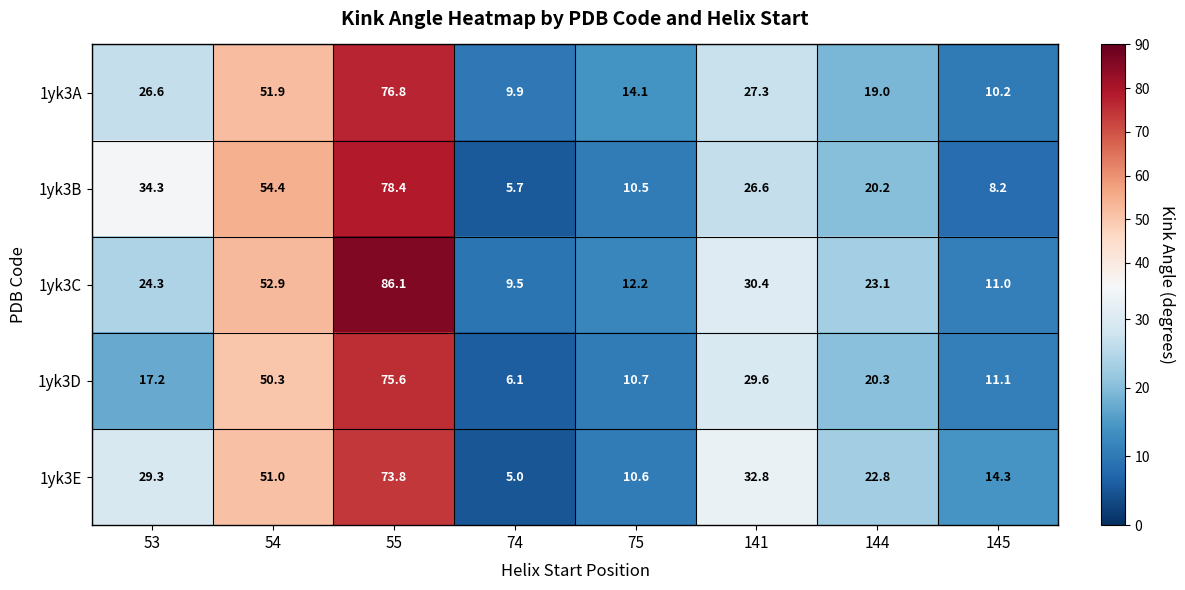

The 1yk3B series shows 10.5 at 75. True or false?

True